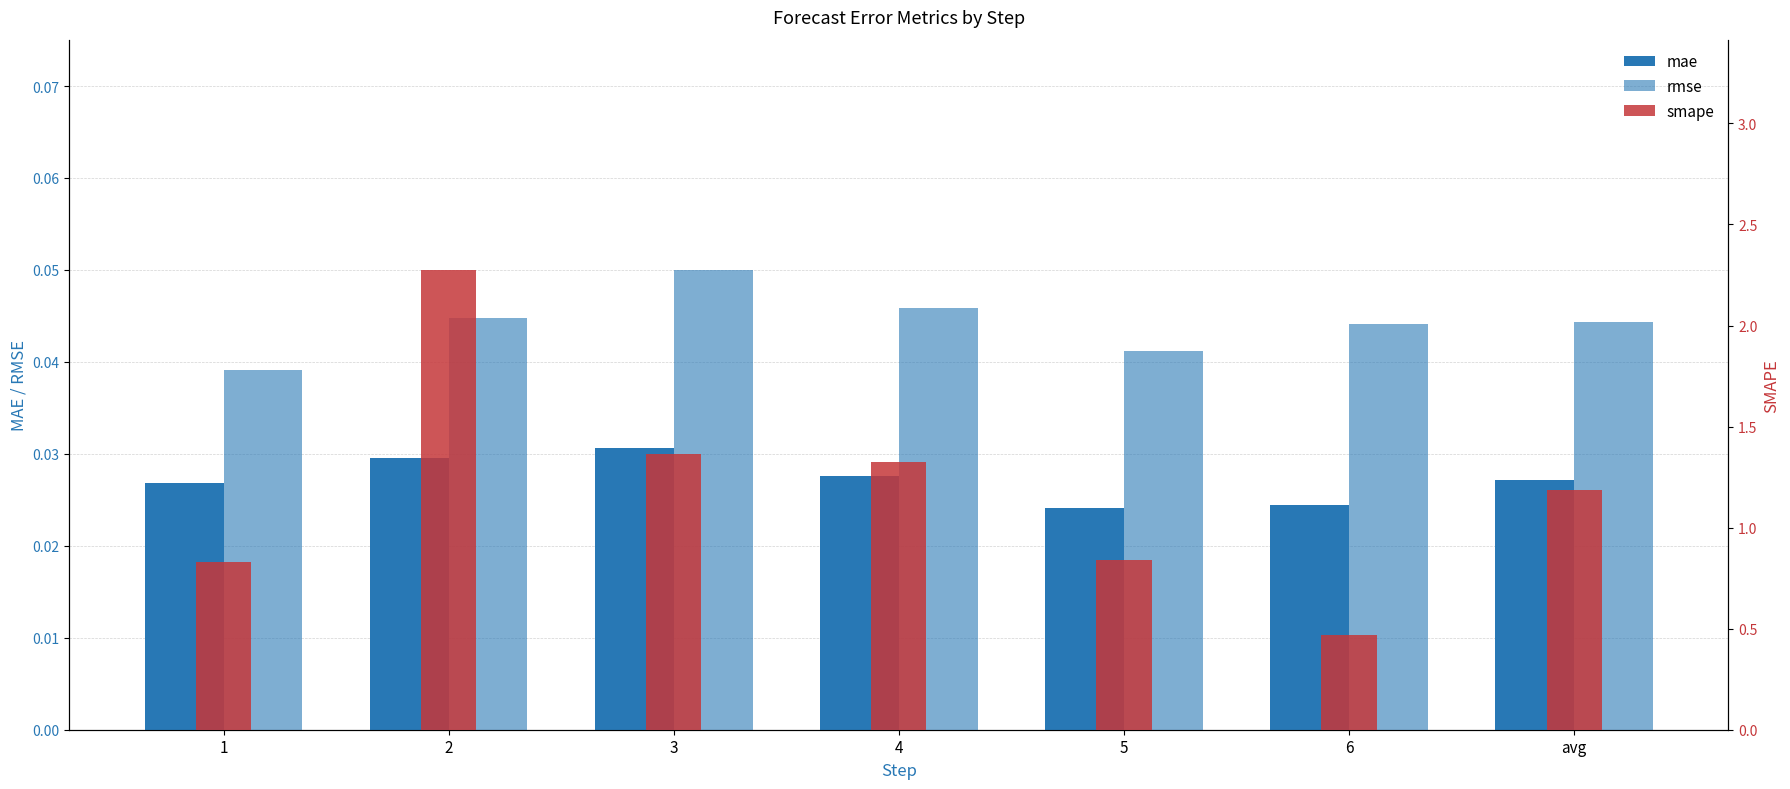

Which series has the largest range (max minus min)?

smape